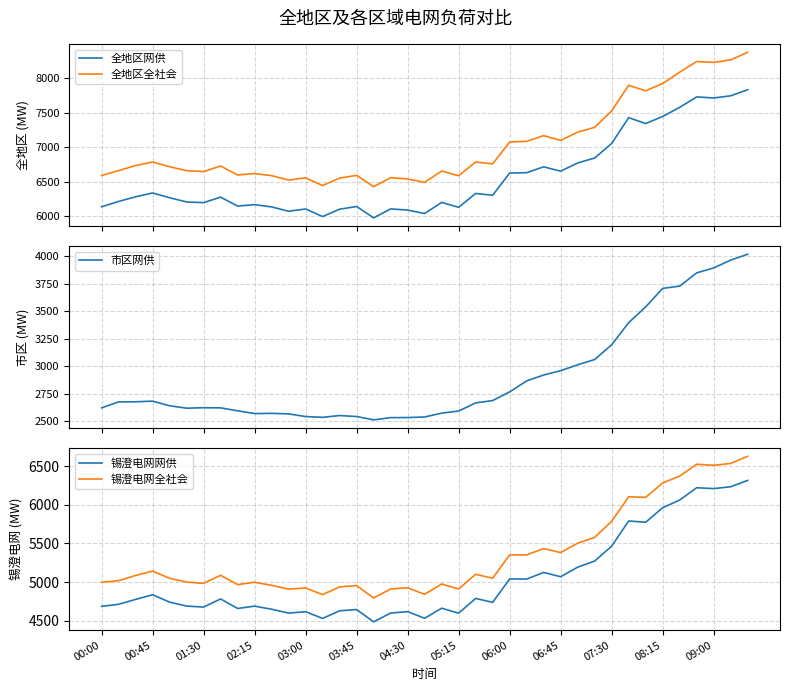

What is the value of the 全地区网供 point at the 17th from the left?

5972